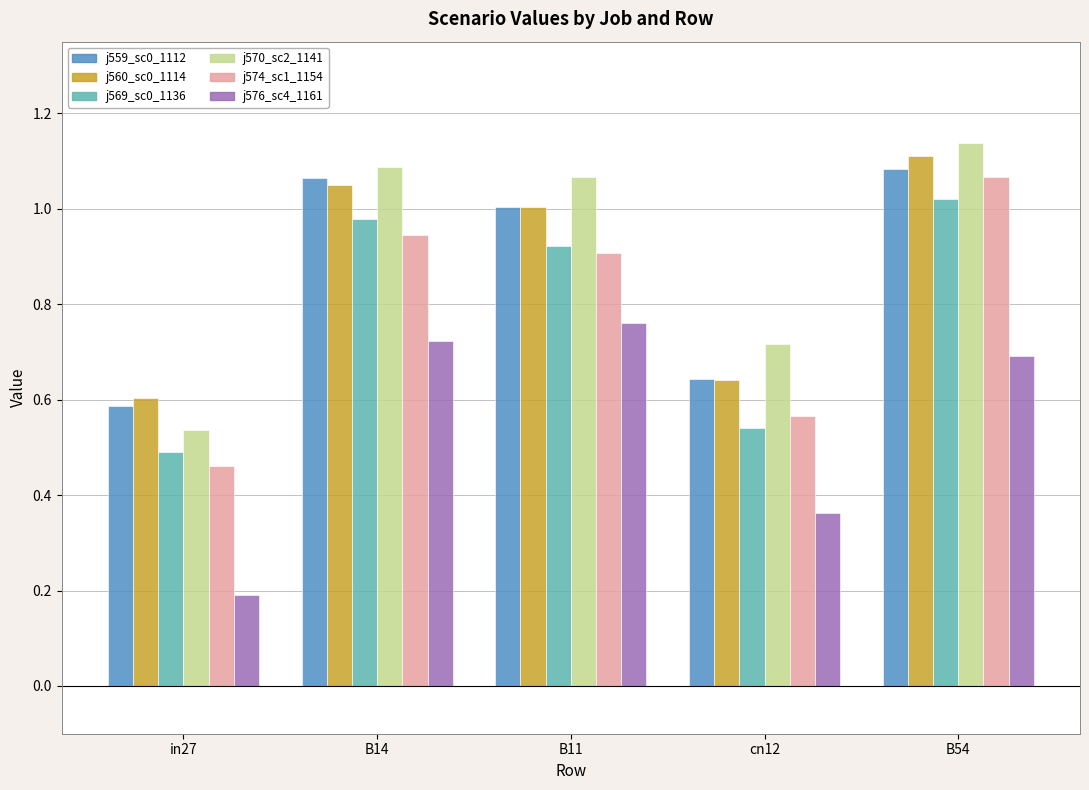

What is the total value across all series at B14?

5.8